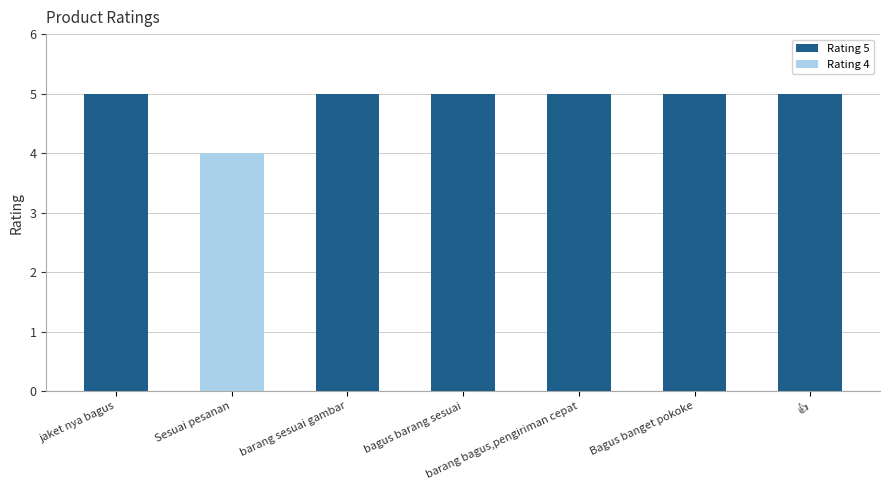

Does the chart contain stacked bars?

No